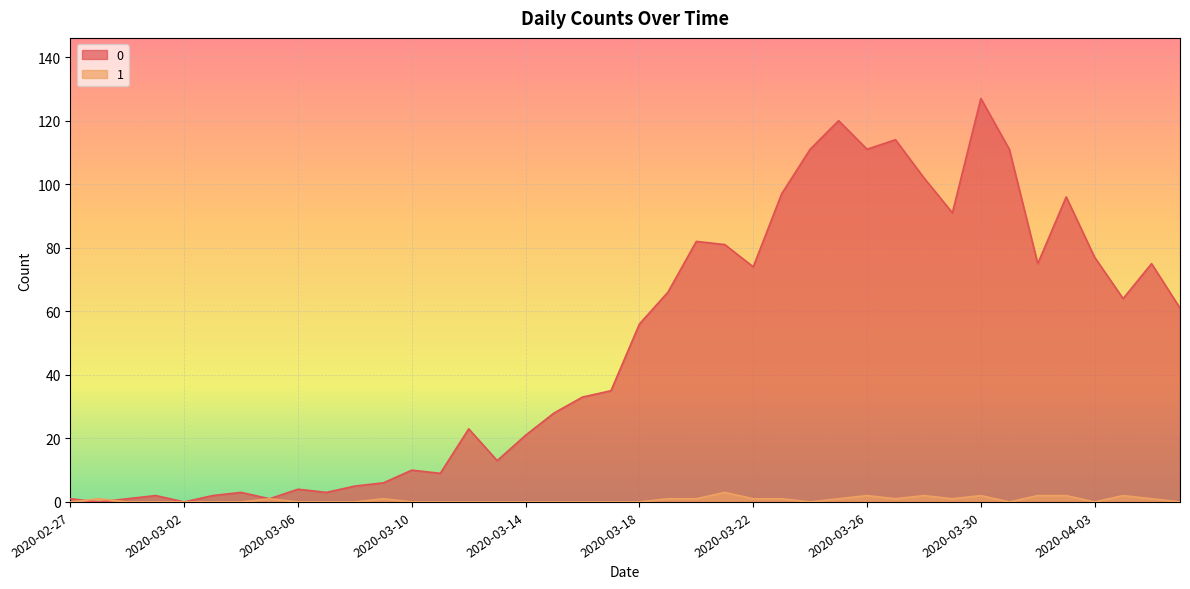

Reading left to right, what are all the values shown in this chart?

0: 1	0	1	2	0	2	3	1	4	3	5	6	10	9	23	13	21	28	33	35	56	66	82	81	74	97	111	120	111	114	102	91	127	111	75	96	77	64	75	61
1: 0	1	0	0	0	0	0	1	0	0	0	1	0	0	0	0	0	0	0	0	0	1	1	3	1	1	0	1	2	1	2	1	2	0	2	2	0	2	1	0